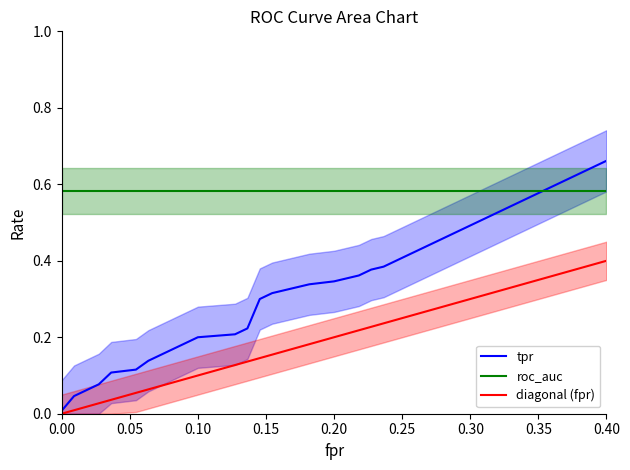

Does the chart display data point markers on the line(s)?

No